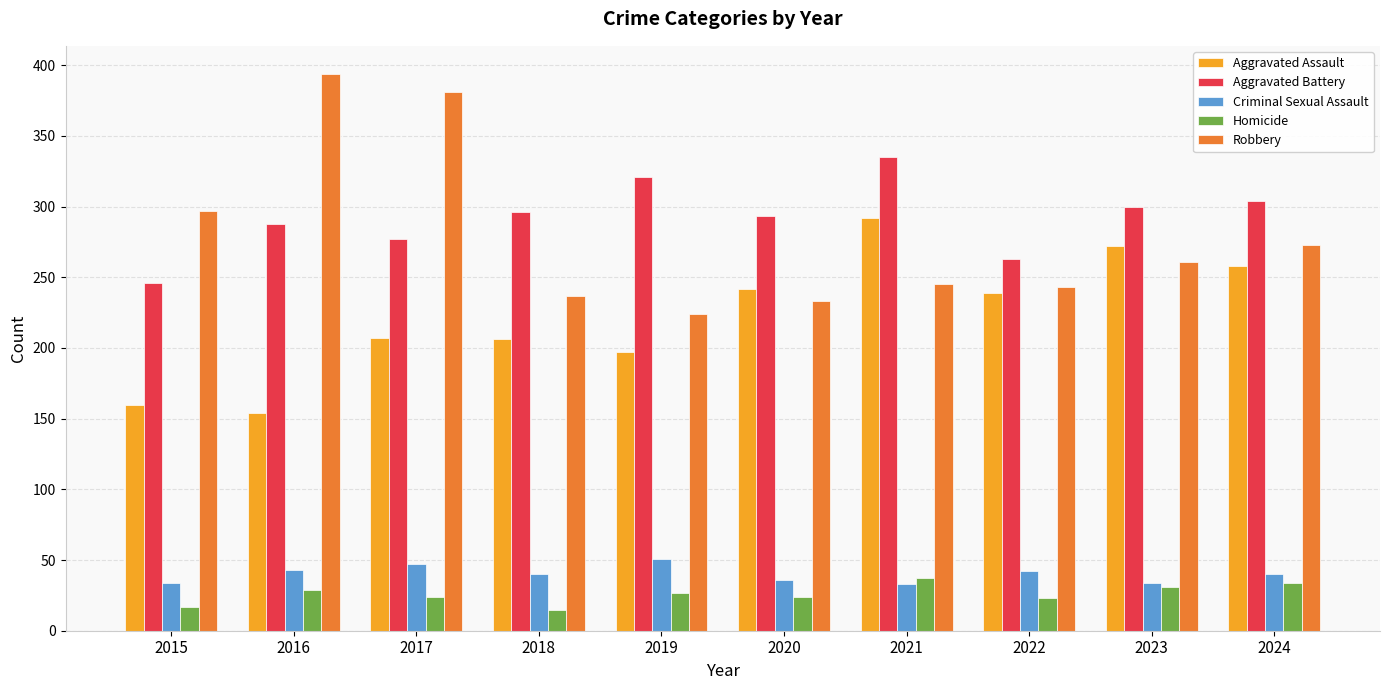

How many bars are there in each group?

5